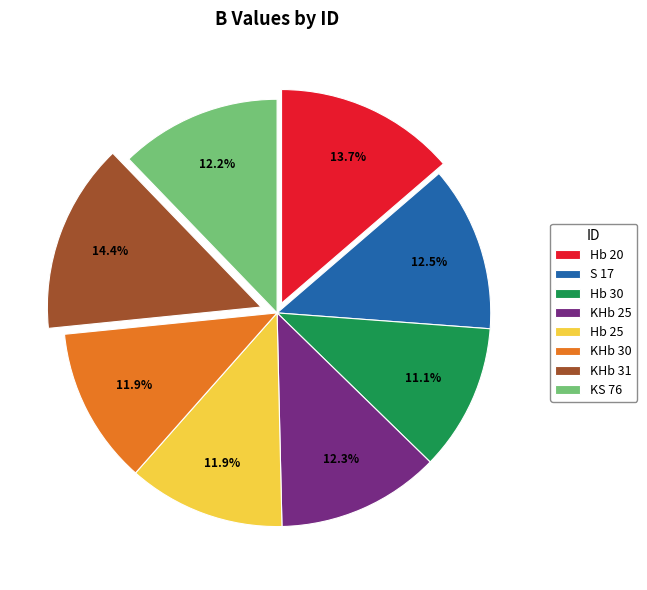

To the nearest percent, what is the difference between the largest and smallest slice percentages?

3%